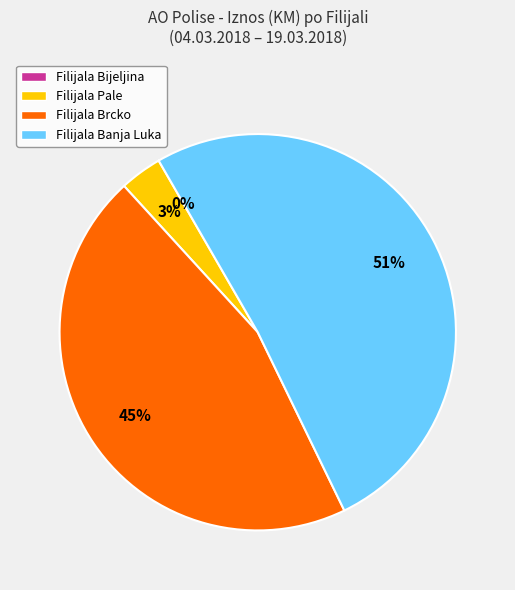

To the nearest percent, what portion does Filijala Pale represent?

3%